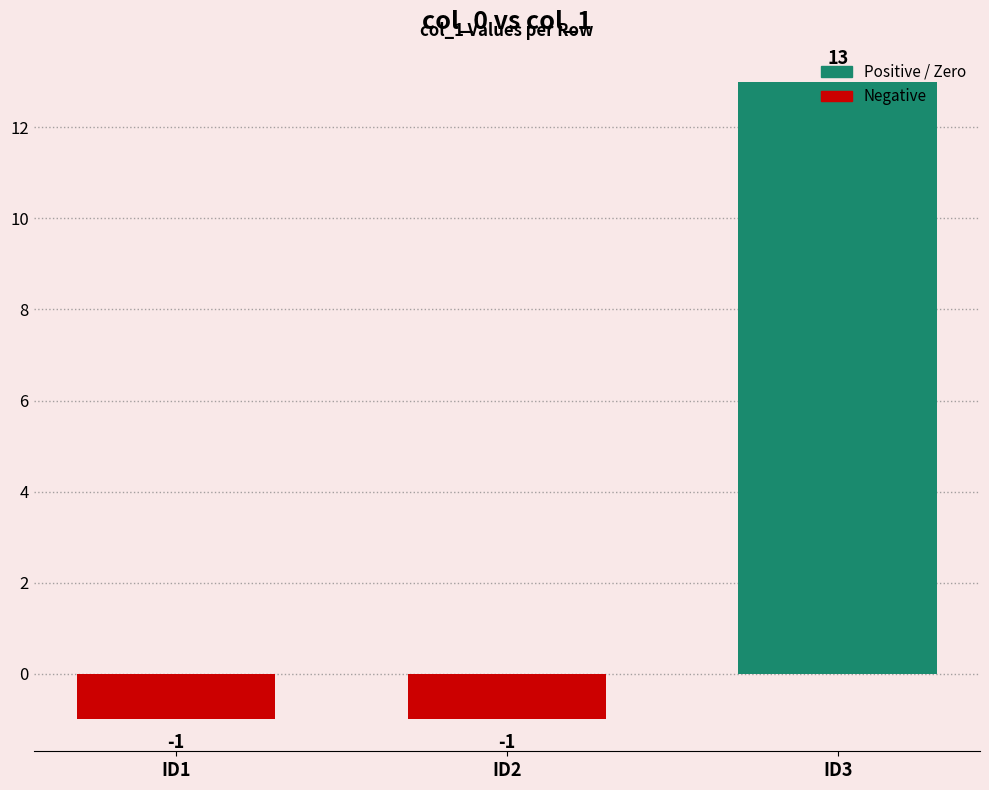

Count the values in the range -1 to 13.

3